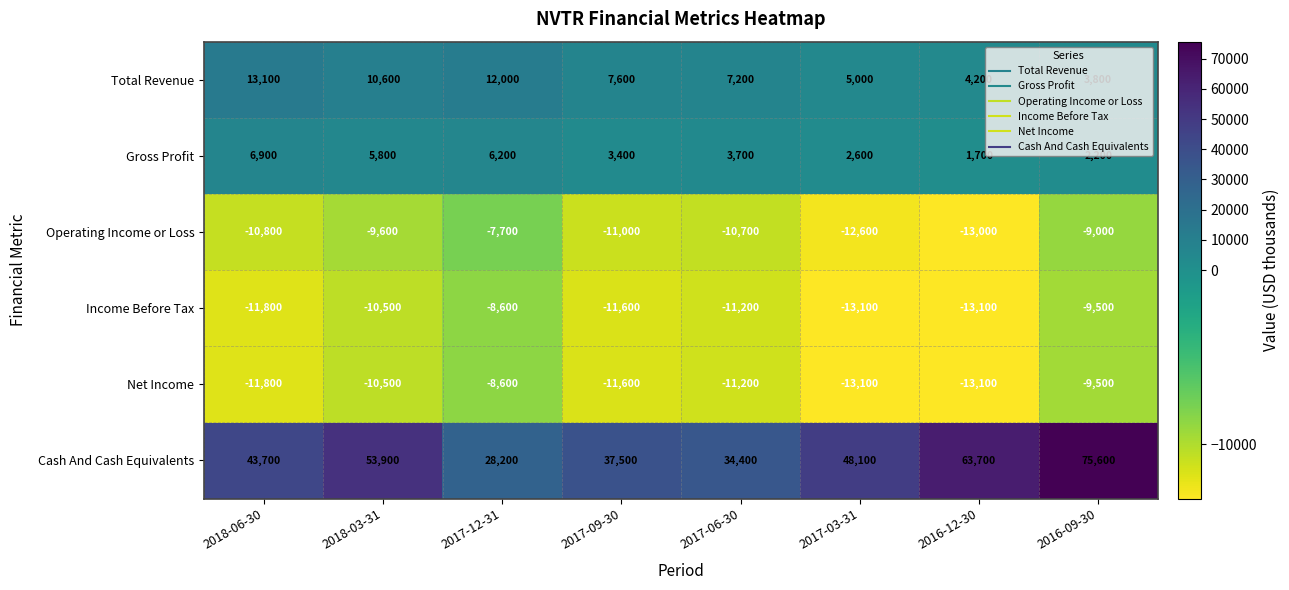

Which series has the largest range (max minus min)?

Cash And Cash Equivalents